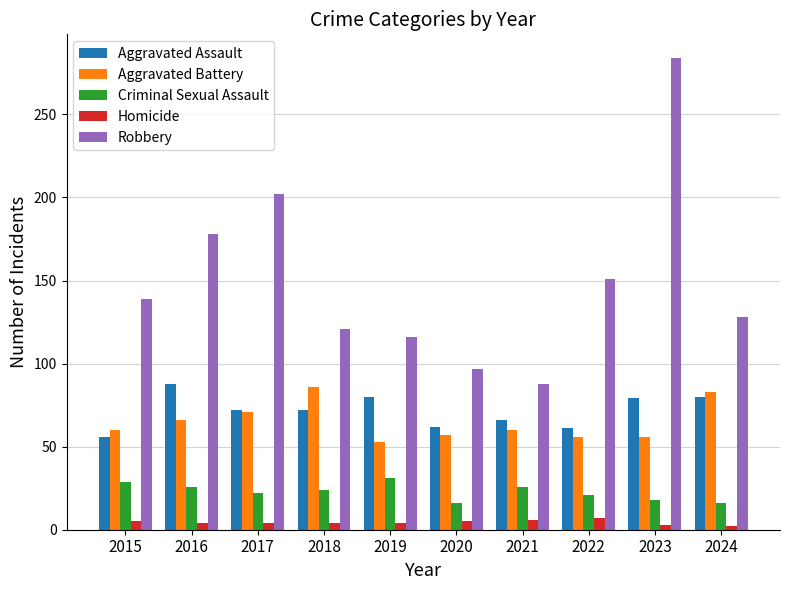

Count the number of data series in this chart.

5